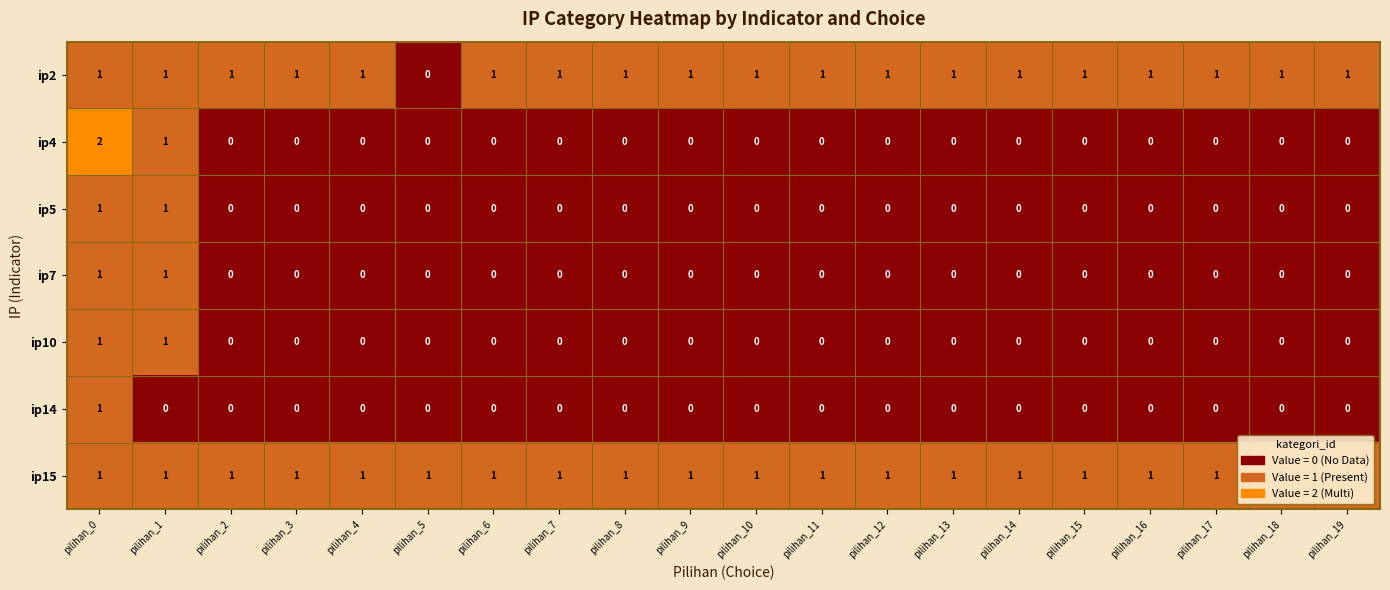

Is the value of ip2 at pilihan_11 greater than the value of ip5 at pilihan_6?

Yes